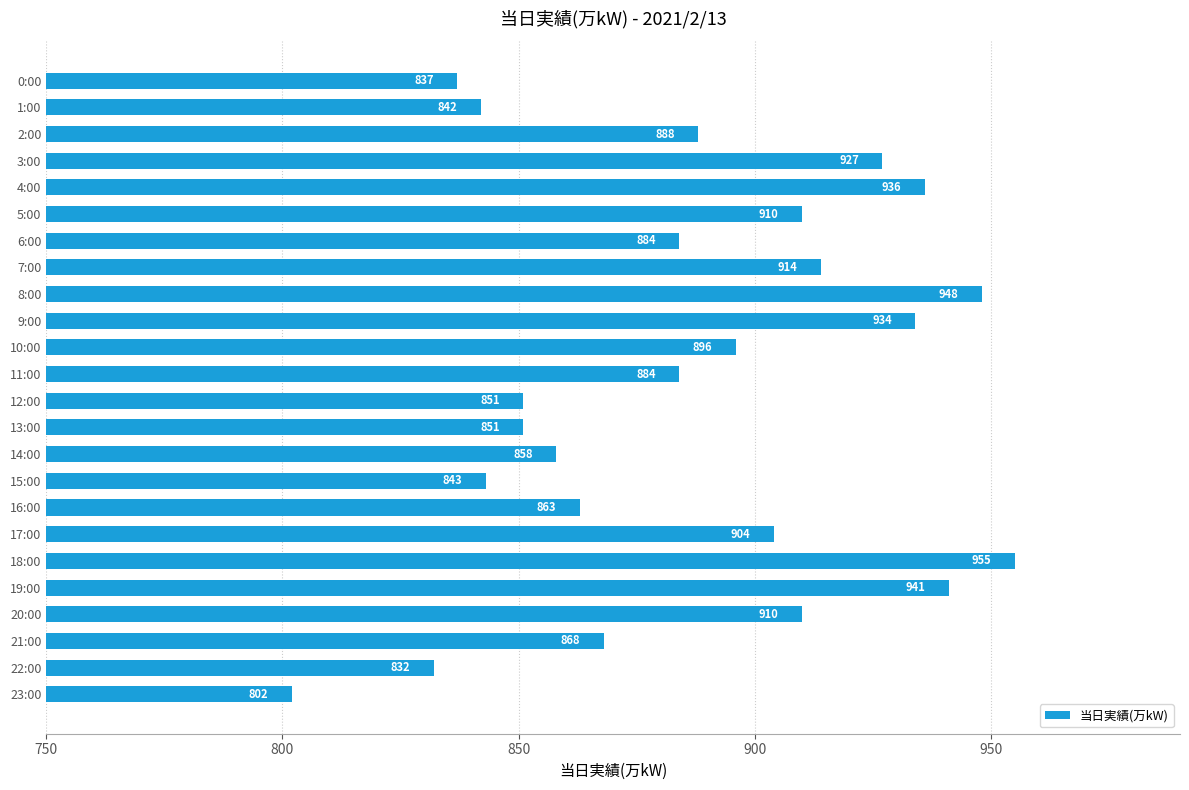

What is the ratio of the value at 0:00 to the value at 23:00?

1.0